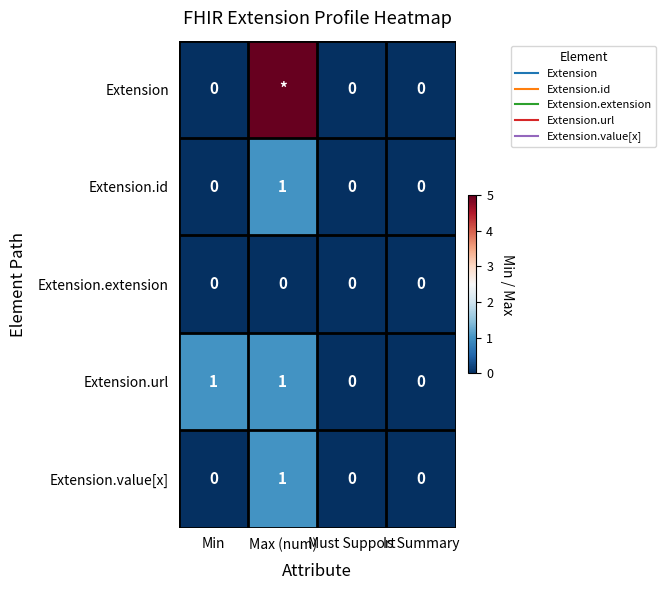

Is it true that Extension equals -2 at Must Support?

False